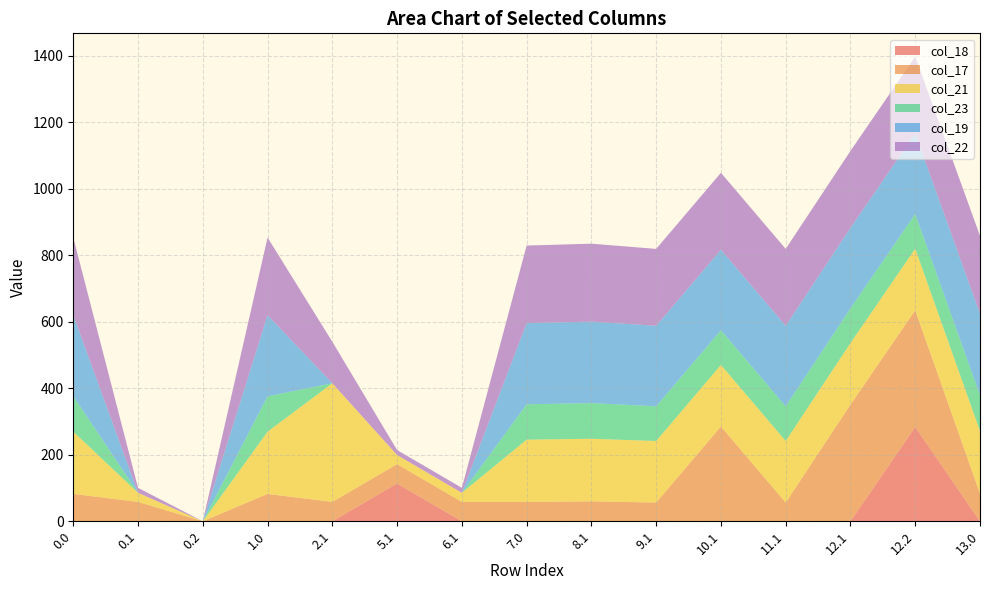

Reading left to right, what are all the values shown in this chart?

col_18: 0.0	0.0	0.0	0.0	0.0	113.7	0.0	0.0	0.7	0.0	0.0	0.0	0.0	283.9	0.0
col_17: 82.4	58.3	0.0	82.4	58.3	58.3	58.3	58.3	59.3	56.3	285.2	56.3	351.0	351.0	83.4
col_21: 187.3	27.4	0.0	187.3	357.0	27.4	27.4	187.3	188.3	185.3	185.3	185.3	185.3	185.3	188.3
col_23: 106.3	0.0	0.0	106.3	0.0	0.0	0.0	106.3	107.3	104.3	104.3	104.3	104.3	104.3	107.3
col_19: 244.1	0.0	0.0	244.2	0.0	0.0	0.0	244.2	245.2	242.2	242.2	242.2	242.2	242.2	245.2
col_22: 233.4	14.9	0.0	233.4	124.7	14.9	14.9	233.4	234.4	231.4	231.4	231.4	231.4	231.4	234.4